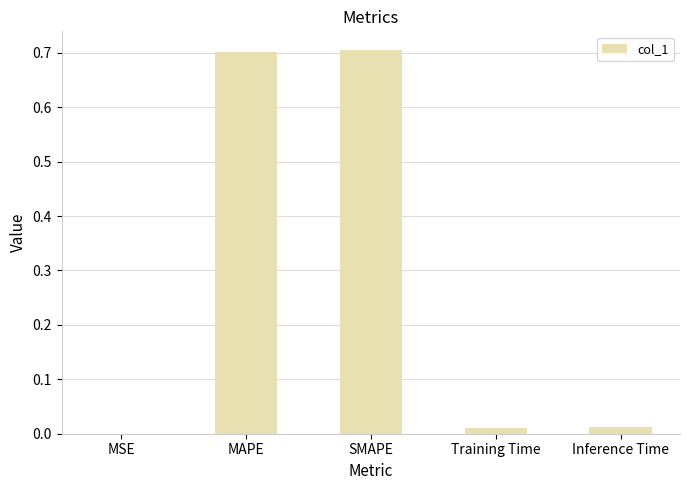

The chart shows a value of 0.7 at MAPE. True or false?

True